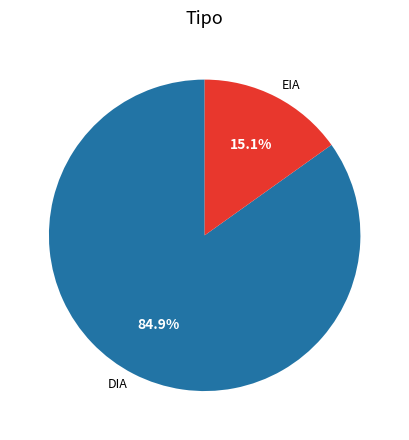

The DIA slice represents 85% of the pie. True or false?

True